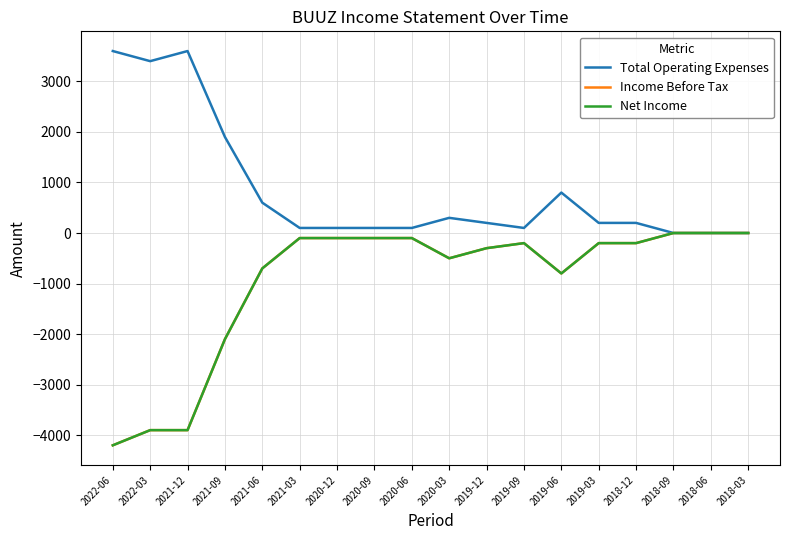

True or false: Income Before Tax has a value of -305 at 2019-03.

False